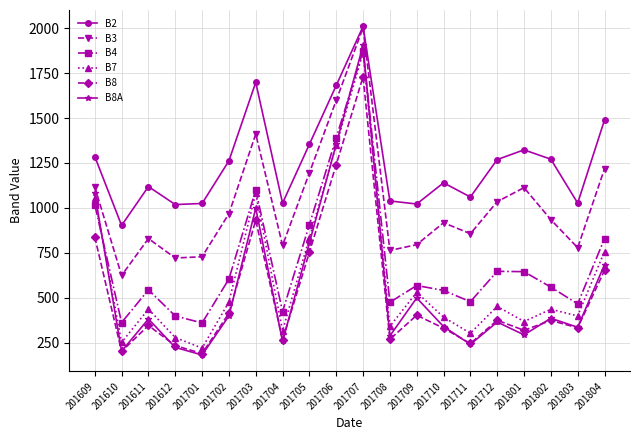

What are all the series names shown in the legend?

B2, B3, B4, B7, B8, B8A